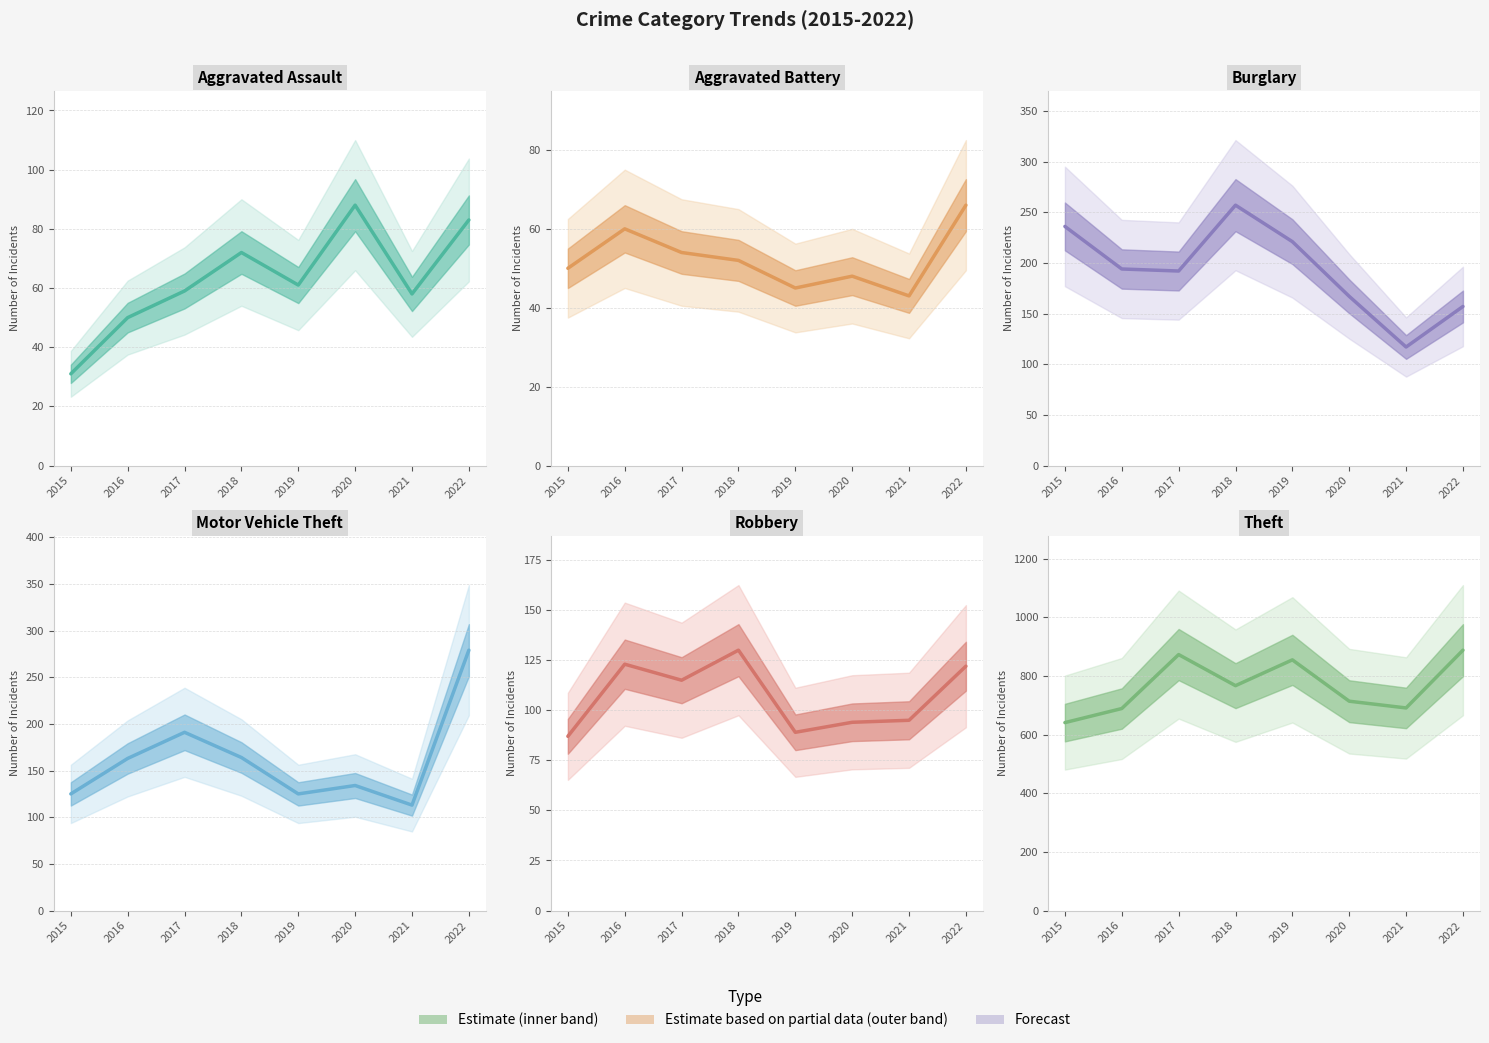

What is the value of the Theft point at the 3rd from the left?

873